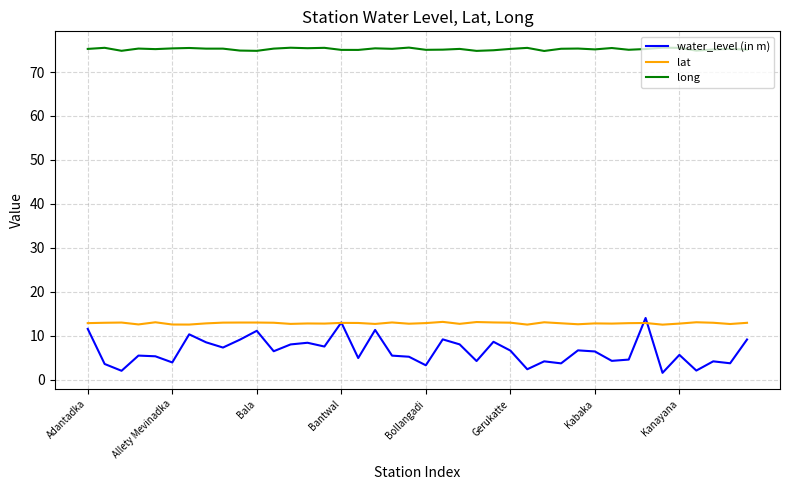

What is the maximum value for water_level (in m)?

14.0